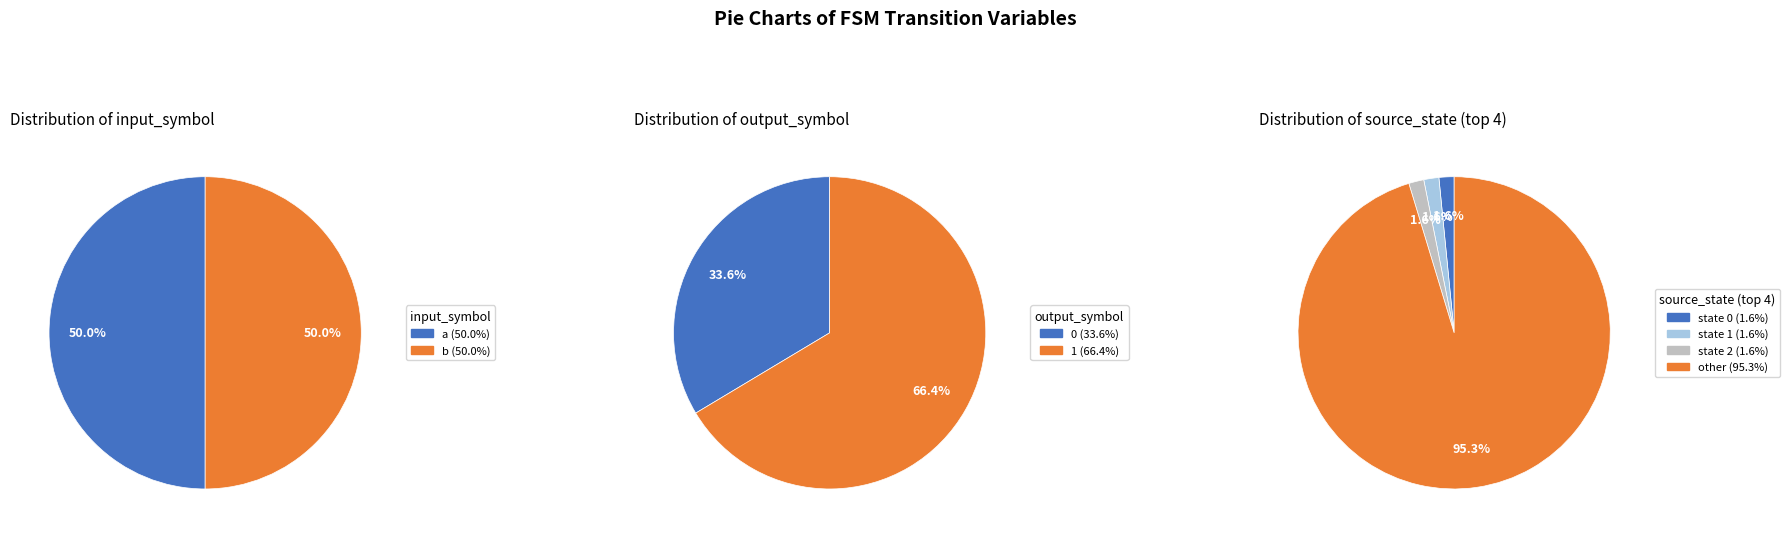

What is the ratio of the value at input_b to the value at output_0?

1.5